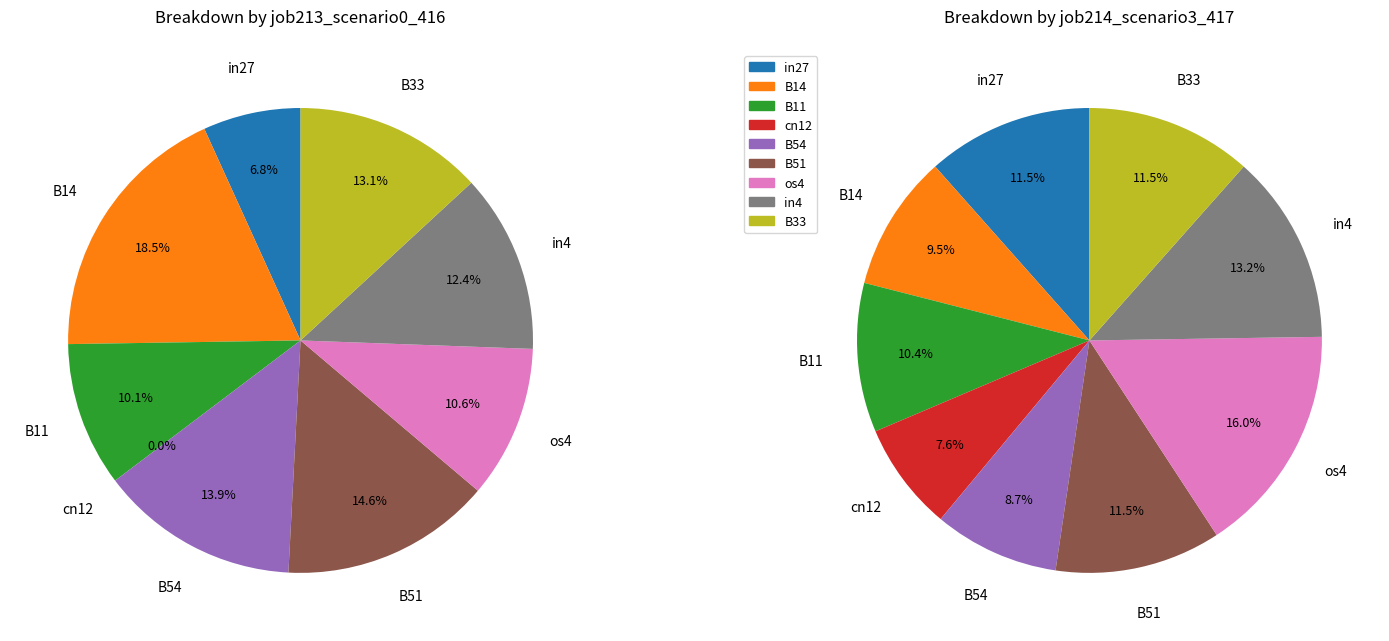

Count the number of slices in the pie.

9